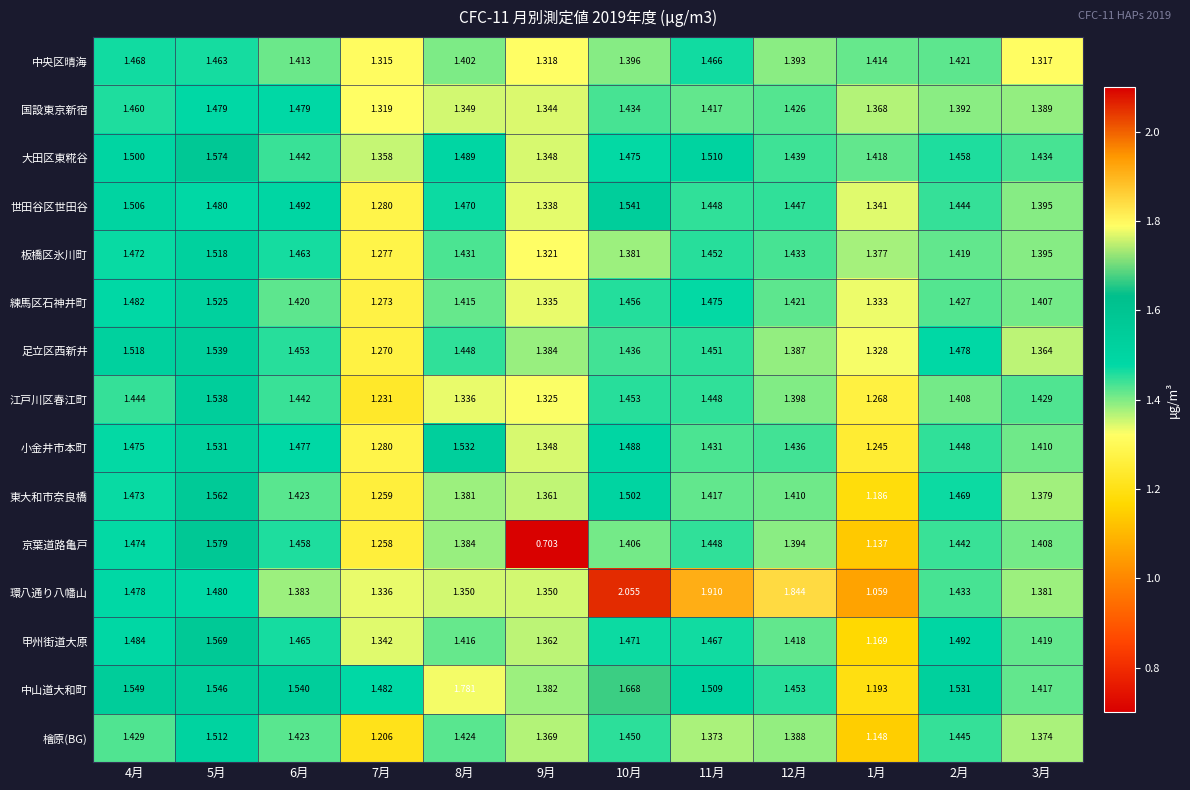

List the series in order of their peak value, lowest first.

中央区晴海, 国設東京新宿, 檜原(BG), 板橋区氷川町, 練馬区石神井町, 小金井市本町, 江戸川区春江町, 足立区西新井, 世田谷区世田谷, 東大和市奈良橋, 甲州街道大原, 大田区東糀谷, 京葉道路亀戸, 中山道大和町, 環八通り八幡山